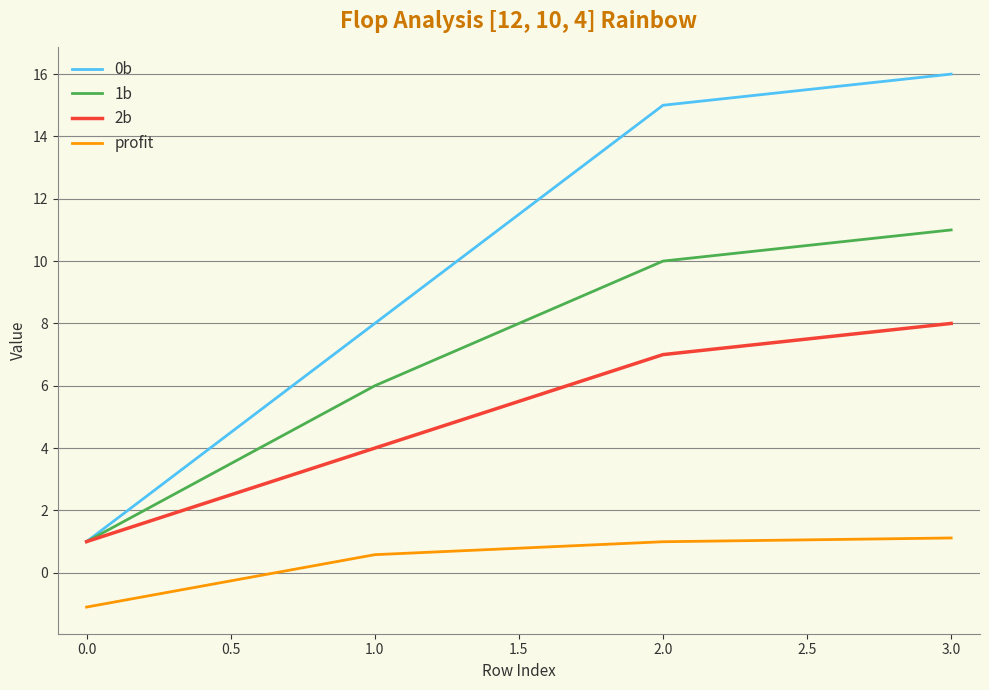

What is the minimum value for profit?

-1.1